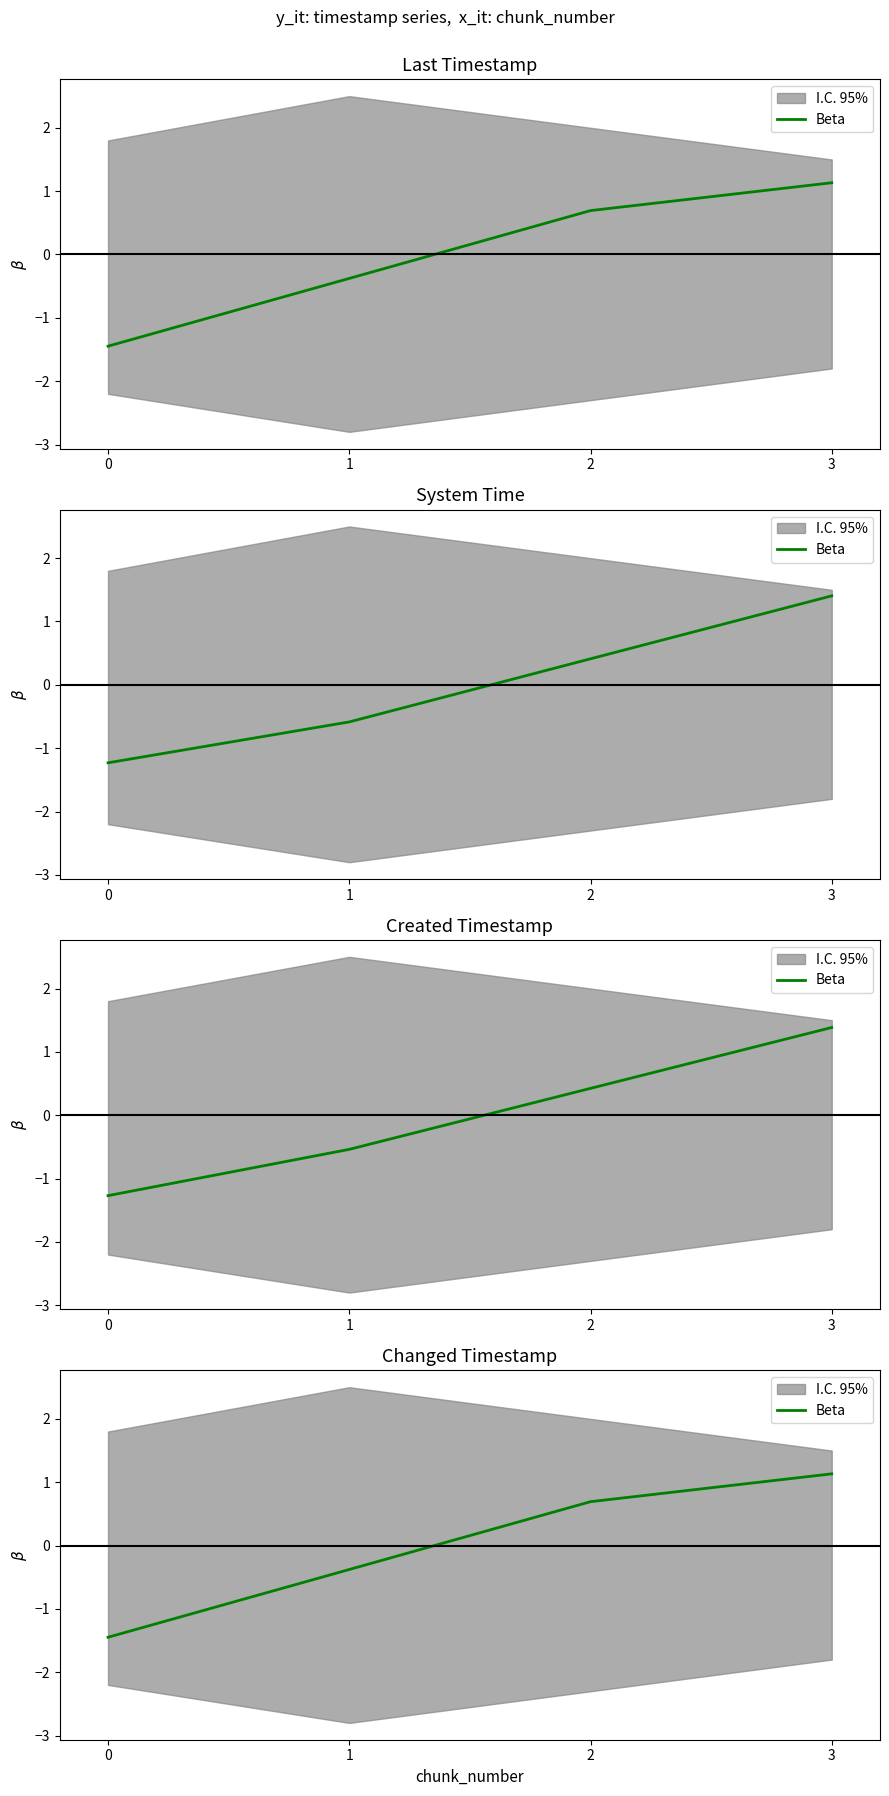

Which has a higher value, 1 or 2?

2